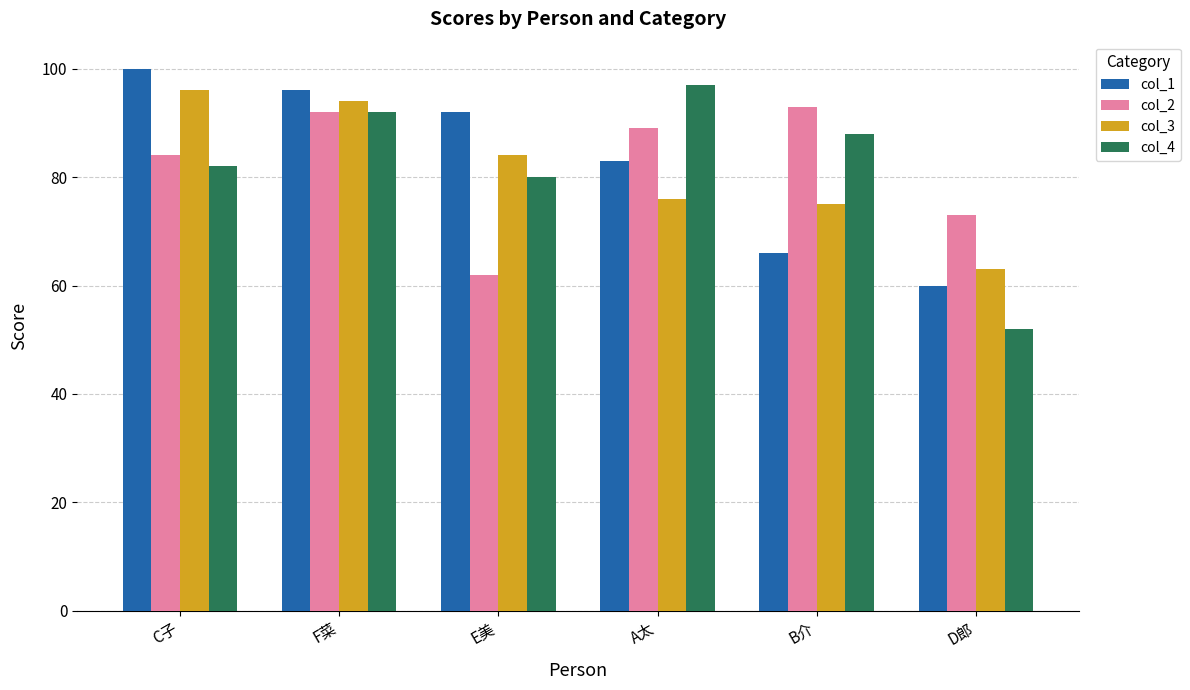

Rank the categories by col_3 value from highest to lowest.

C子, F菜, E美, A太, B介, D郎